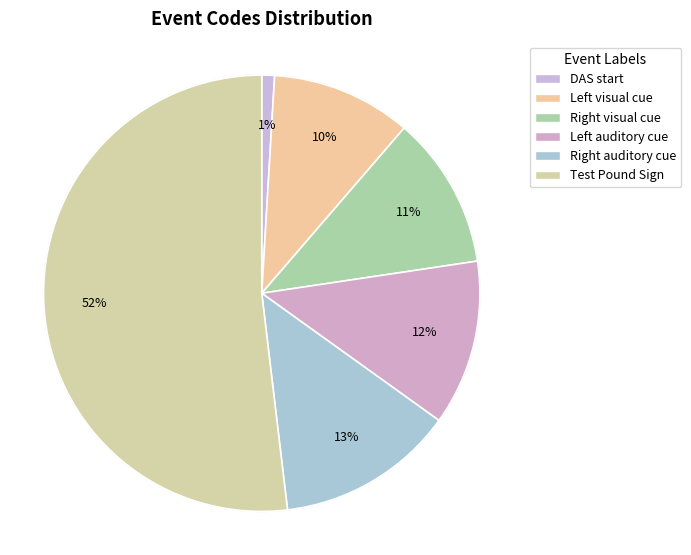

Count the number of slices in the pie.

6